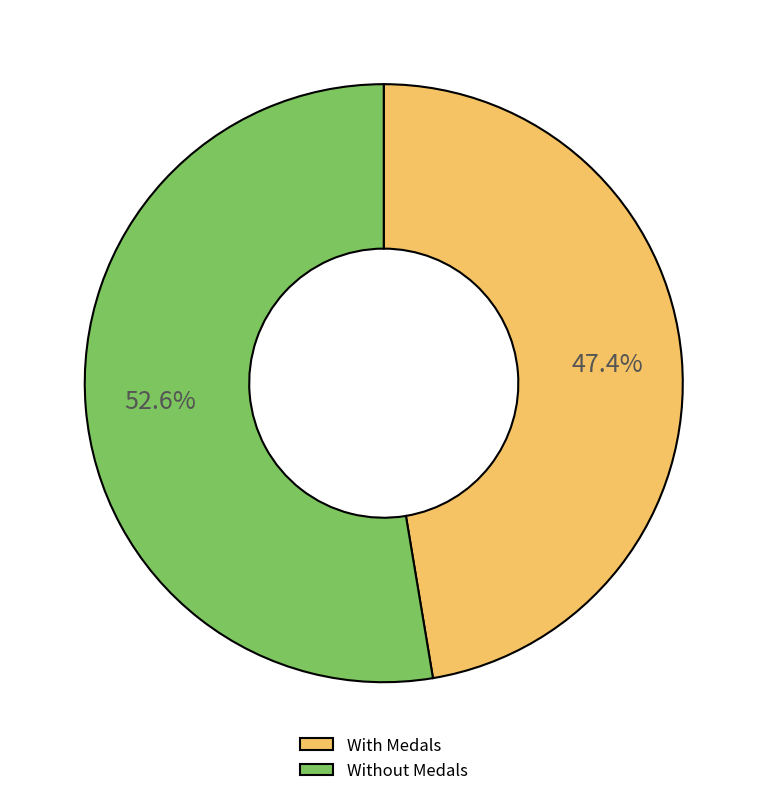

To the nearest percent, what is the difference between the largest and smallest slice percentages?

5%